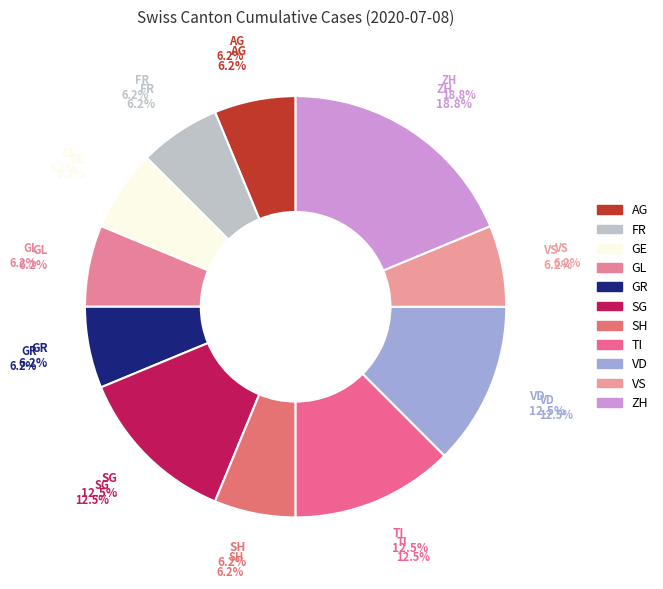

Does SG account for over 50% of the chart?

No